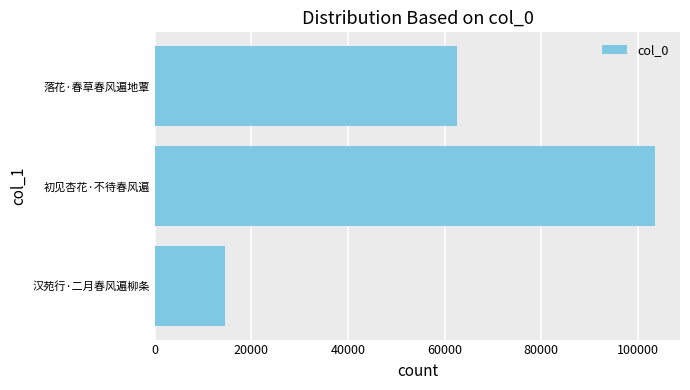

At which category does the chart reach its peak across all series?

初见杏花·不待春风遍